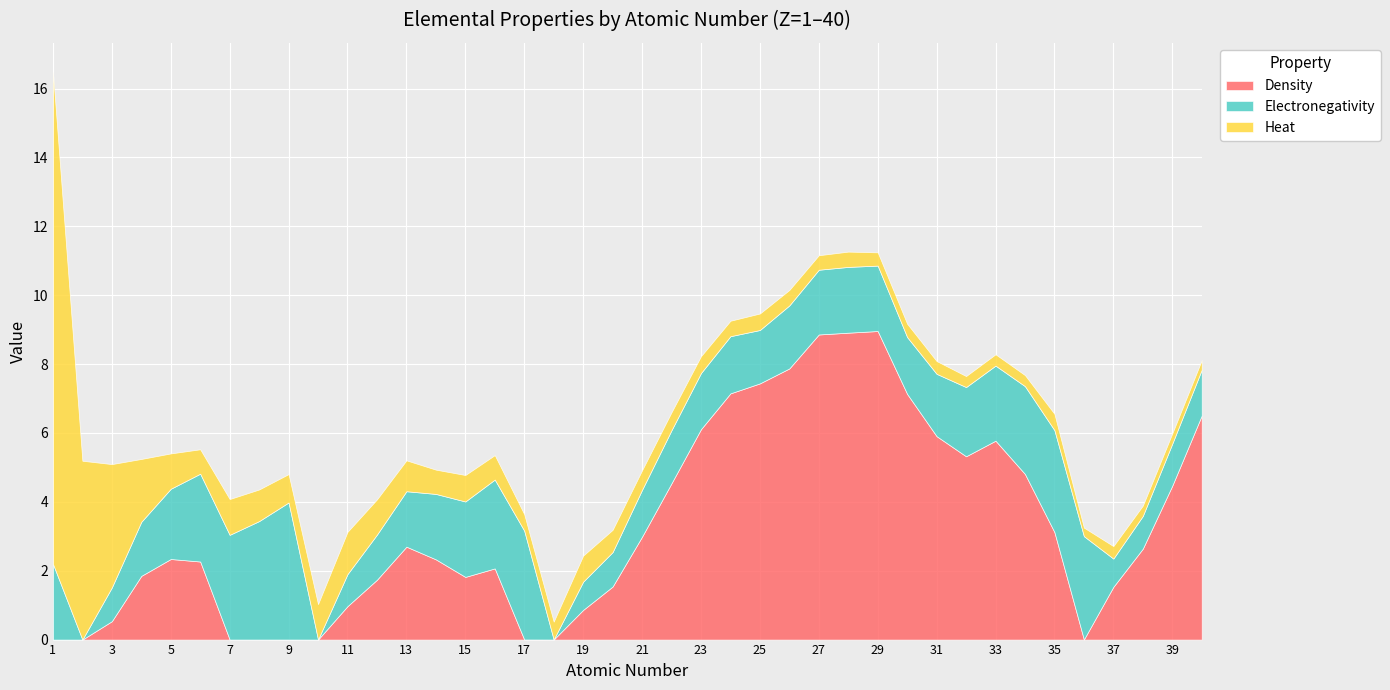

Which series has the largest total across all categories?

Density